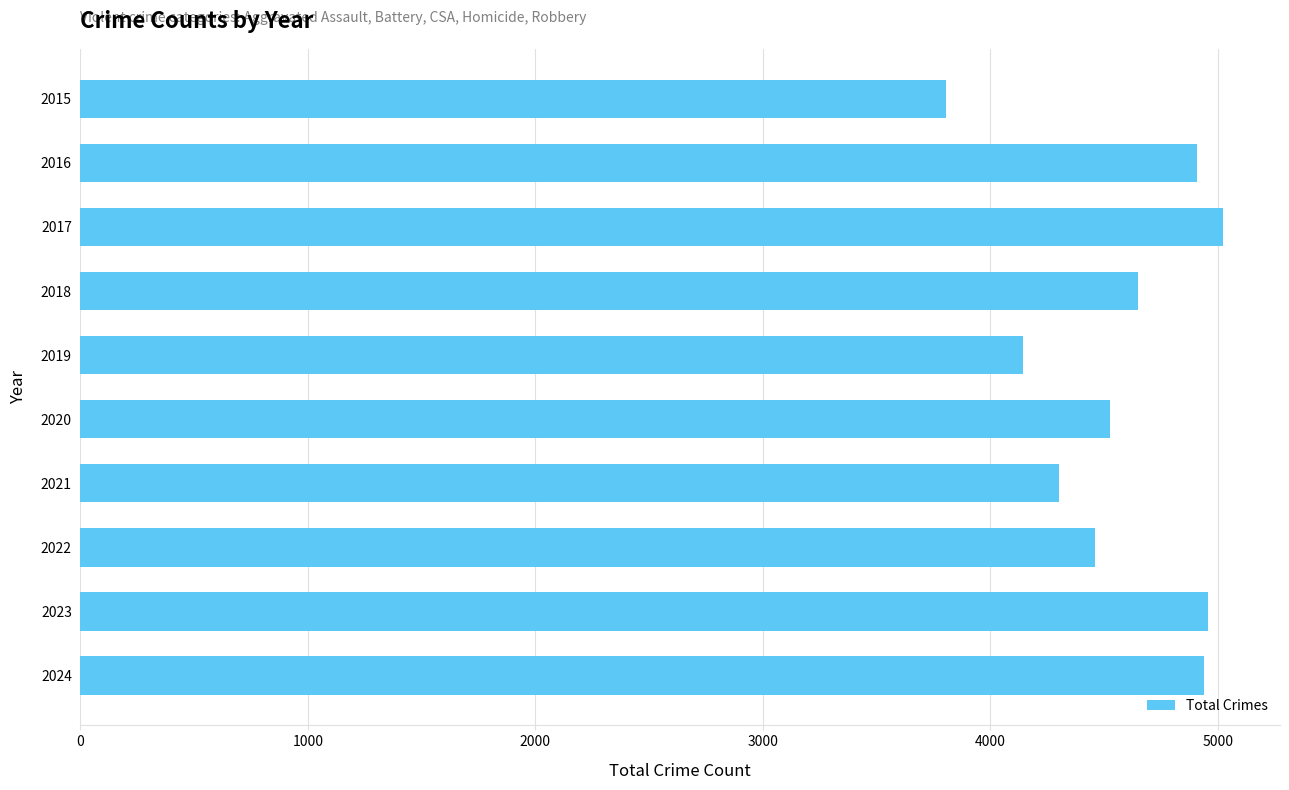

What value does the data have at 2023, to the nearest 50?

4950